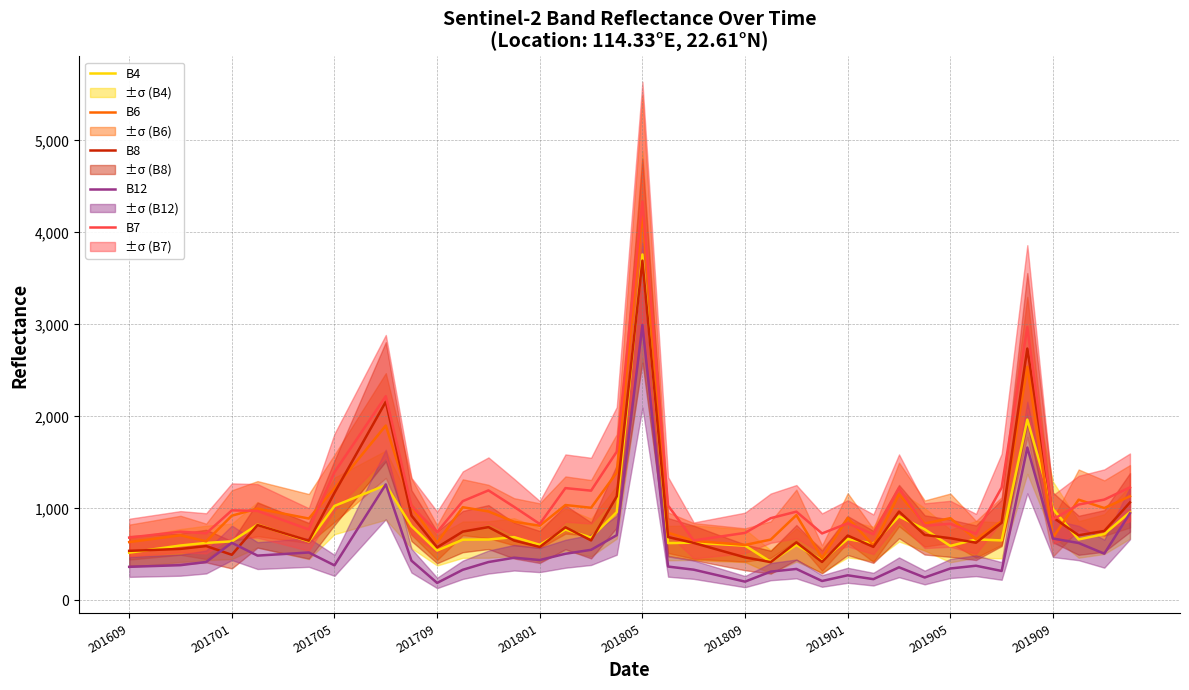

How many values in the B8 series exceed 704?

19